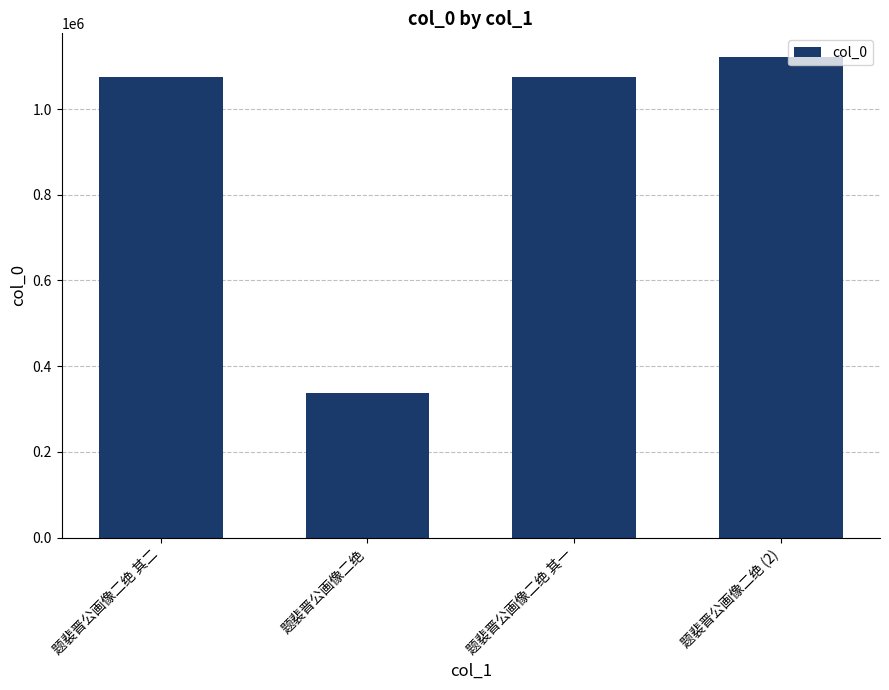

At which category does the chart reach its peak across all series?

题裴晋公画像二绝 (2)